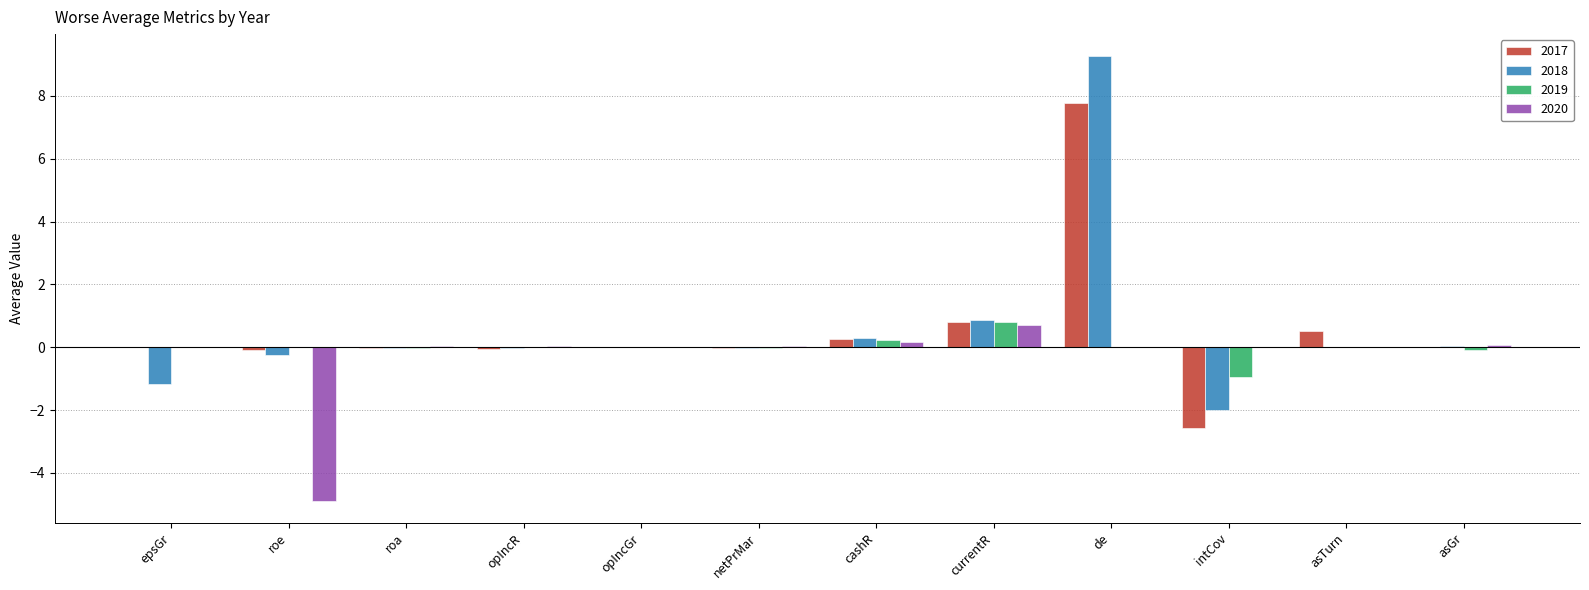

At which category is the sum across all series the highest?

de